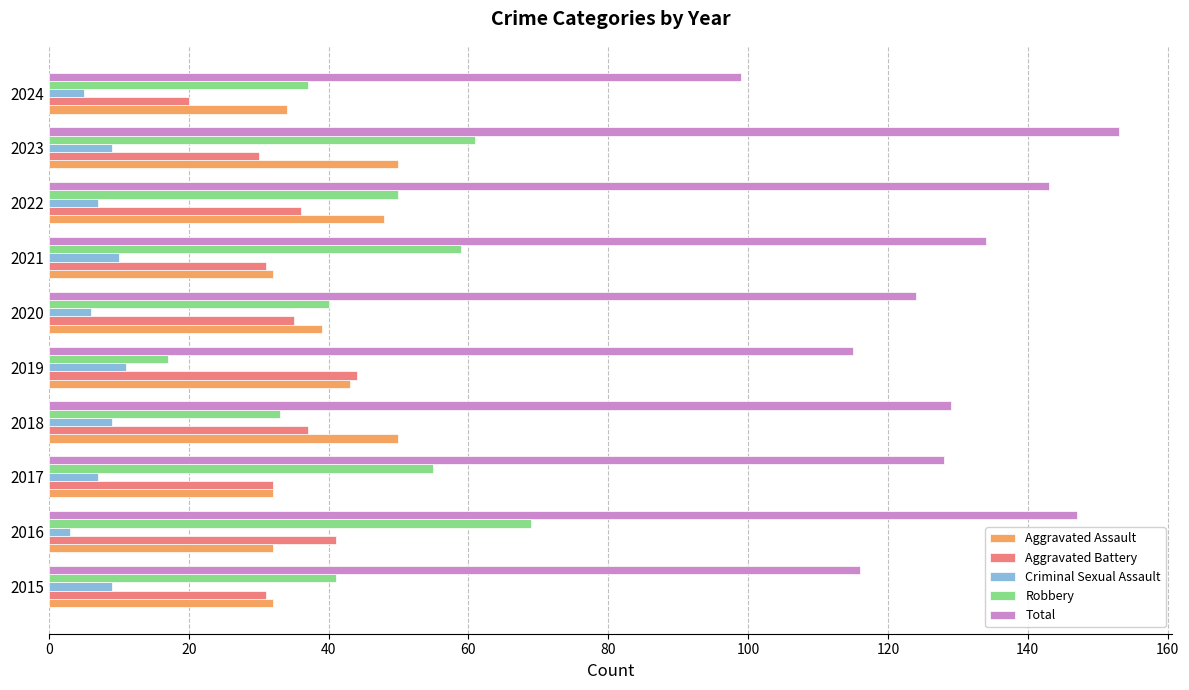

How many data points in Aggravated Assault are less than 39?

5